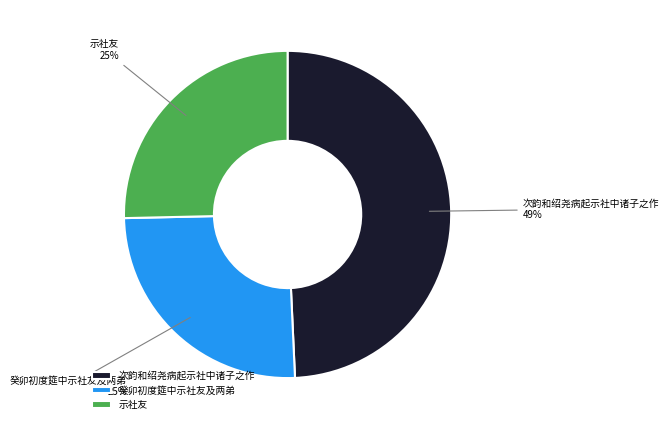

Which category has the biggest portion of the pie?

次韵和绍尧病起示社中诸子之作